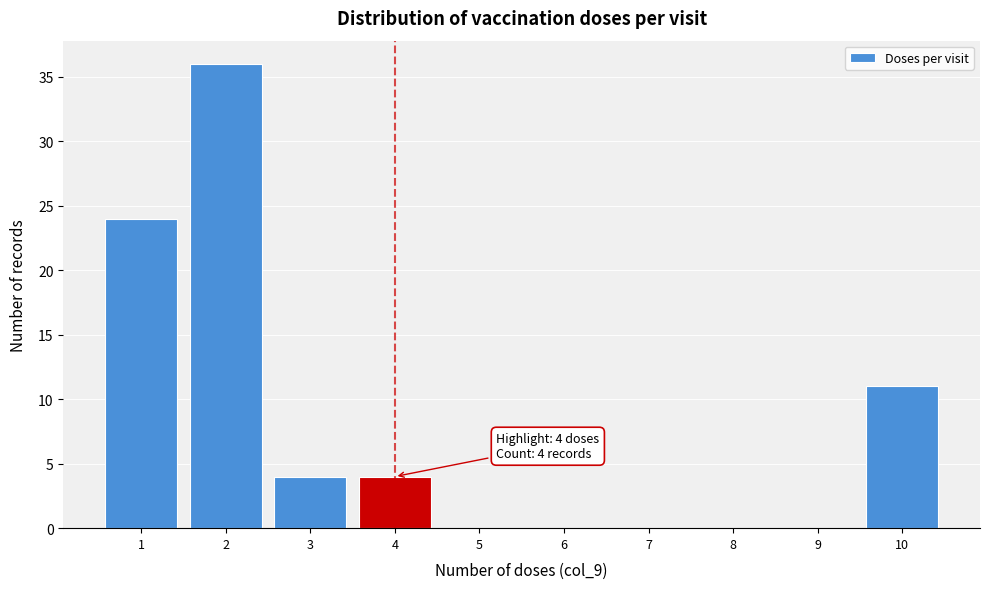

Which range on the x-axis has the tallest bar?

1.5 to 2.5